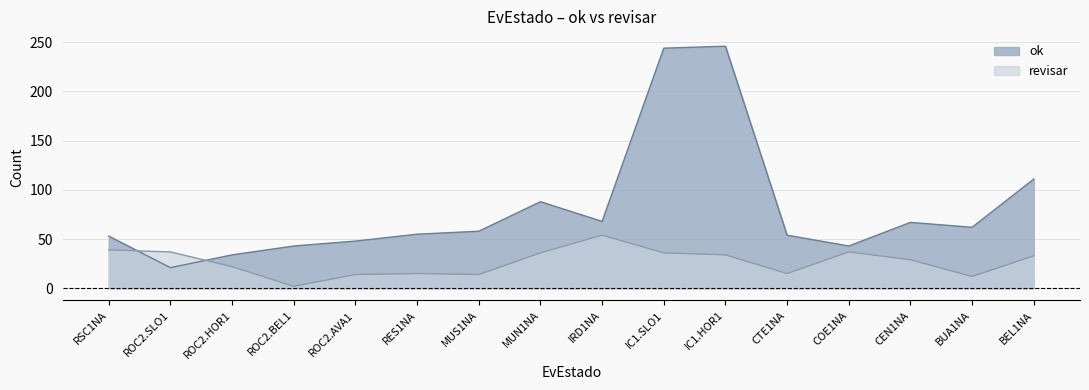

At which label is ok closest to 133?

BEL1NA